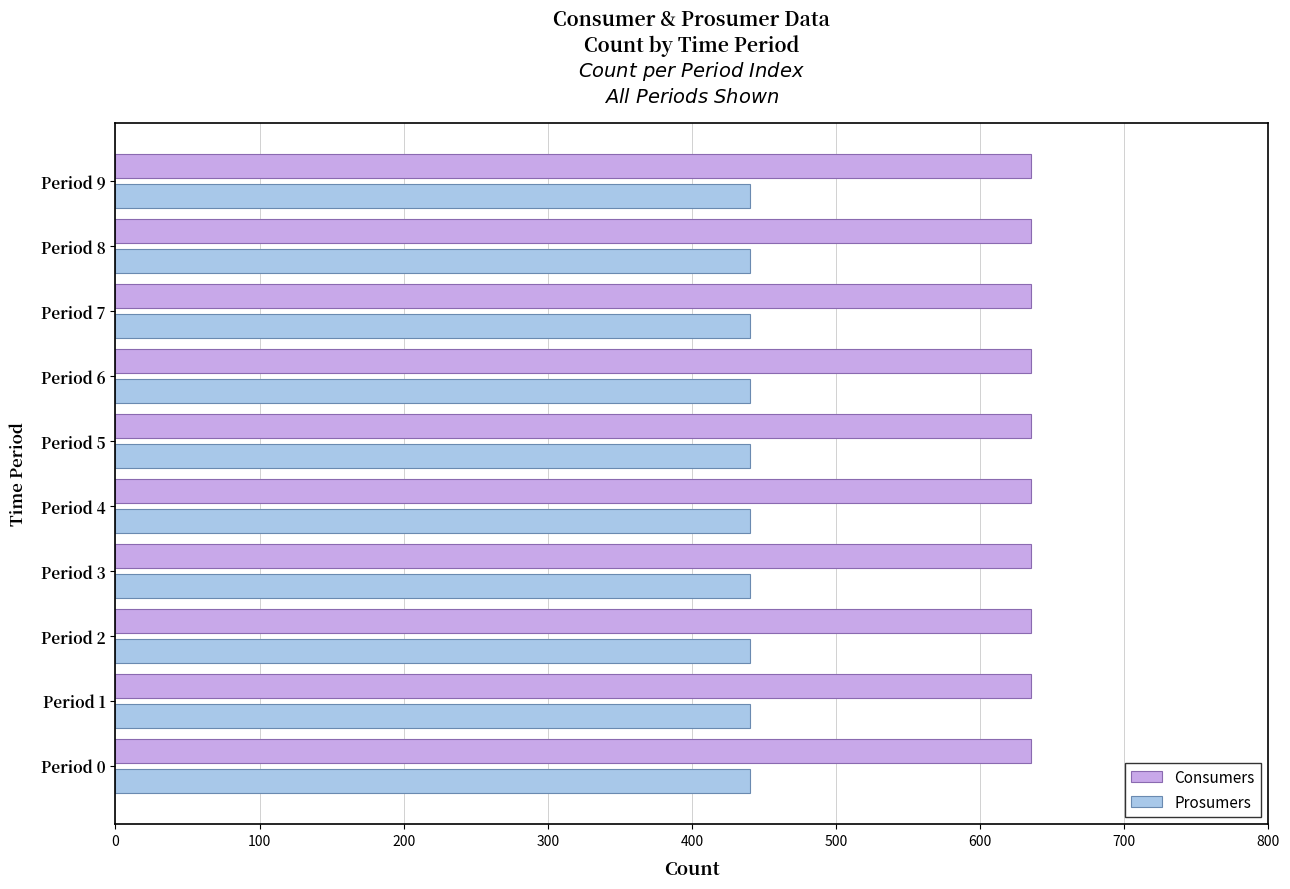

What is the total value across all series at Period 6?

1075